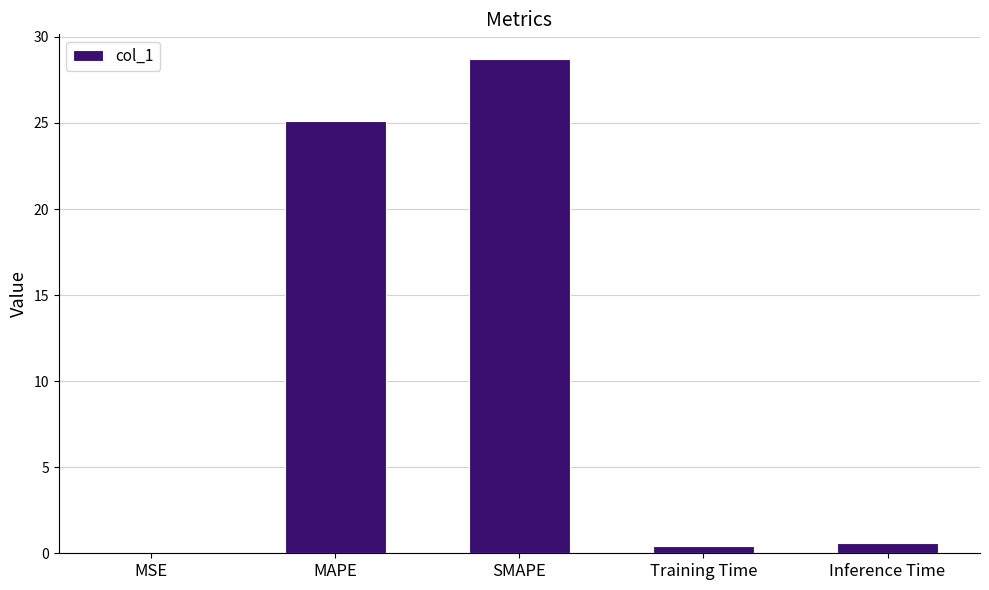

What is the sum of the values at SMAPE and Training Time?

29.2